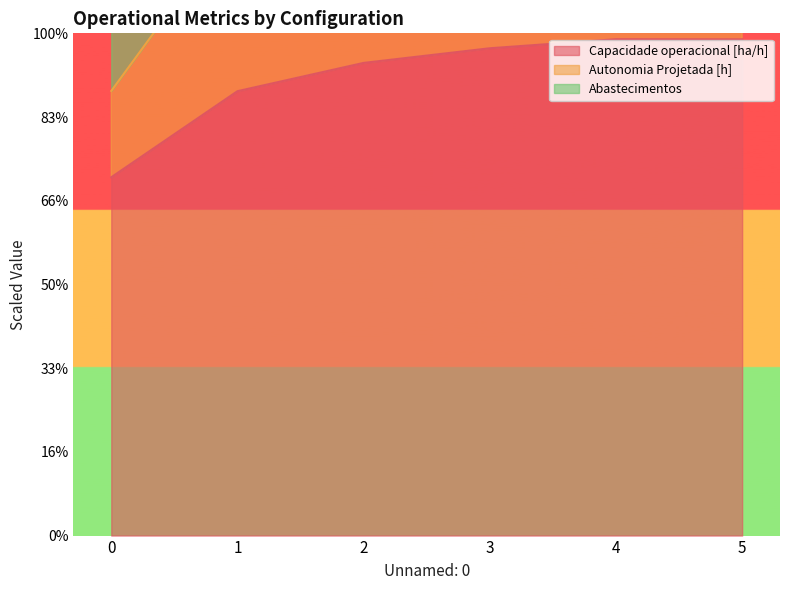

Is the value of Capacidade operacional [ha/h] at 0 greater than the value of Autonomia Projetada [h] at 2?

No